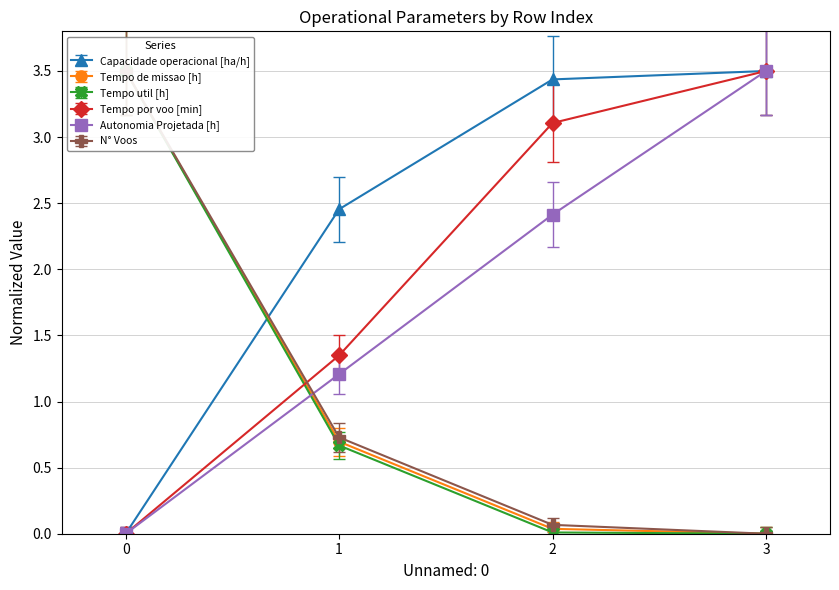

True or false: Tempo util [h] and Autonomia Projetada [h] intersect in this chart.

True